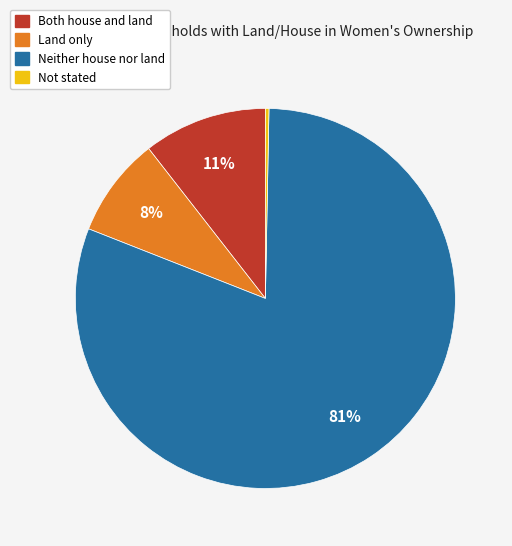

True or false: Land only accounts for 8% of the total.

True